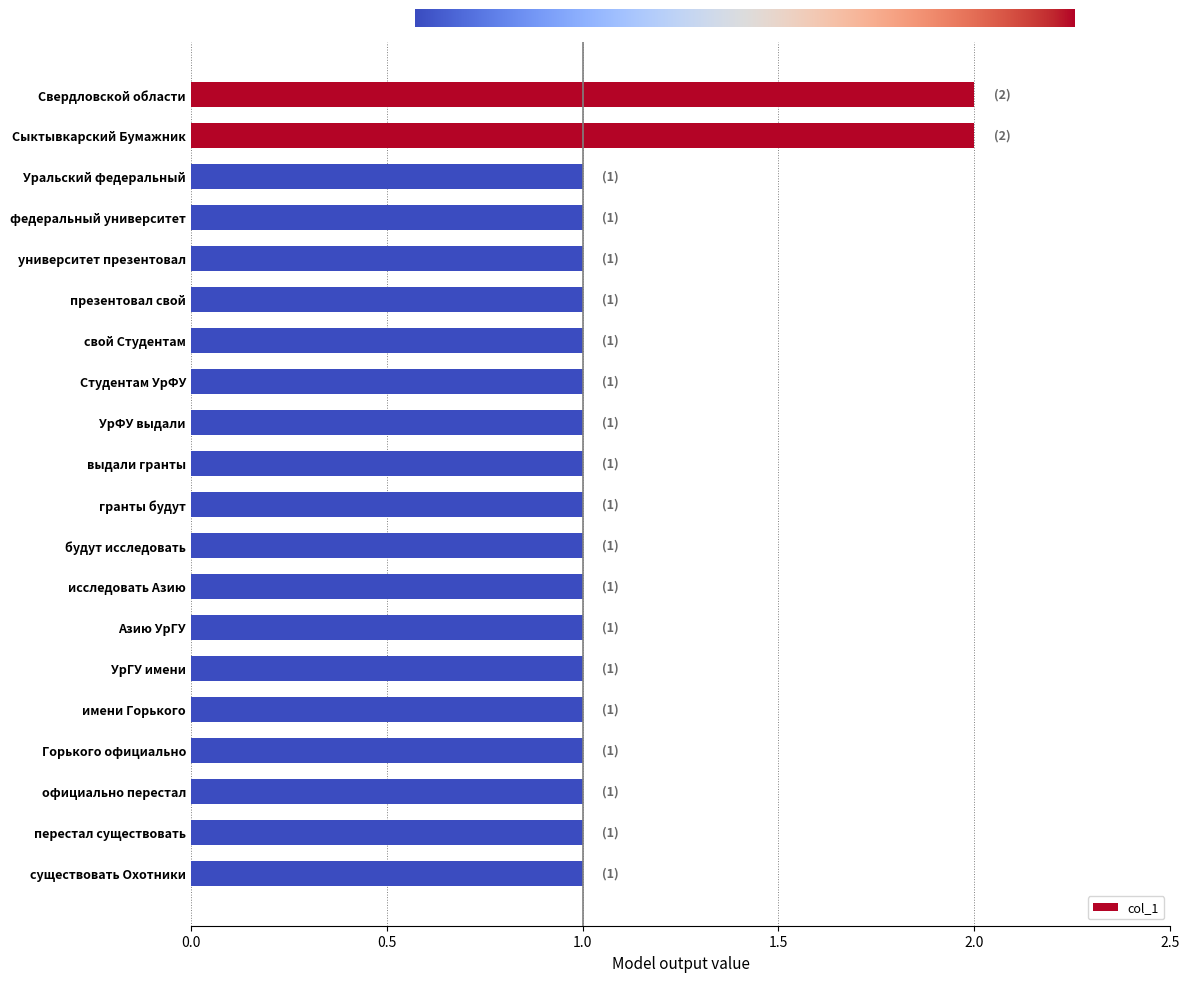

The value at УрФУ выдали is 2. True or false?

False